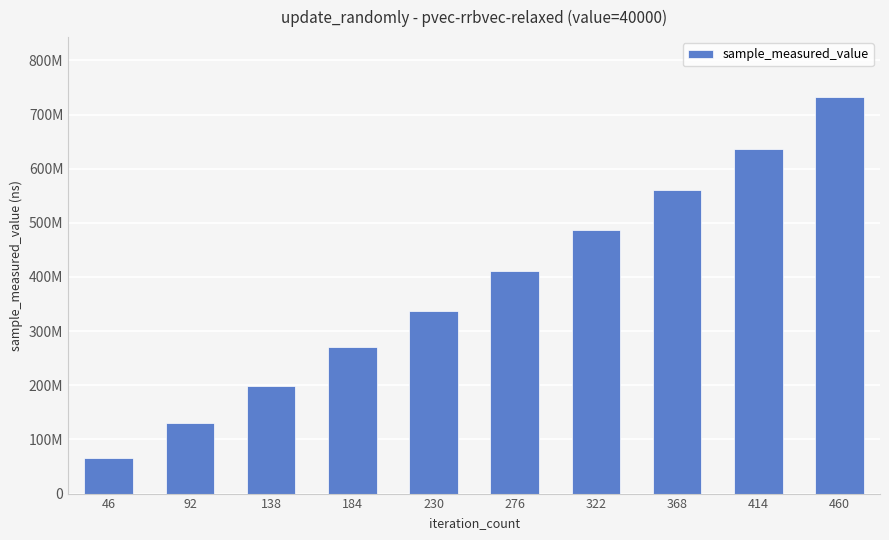

Read the value at 46, to the nearest 100.

66050000